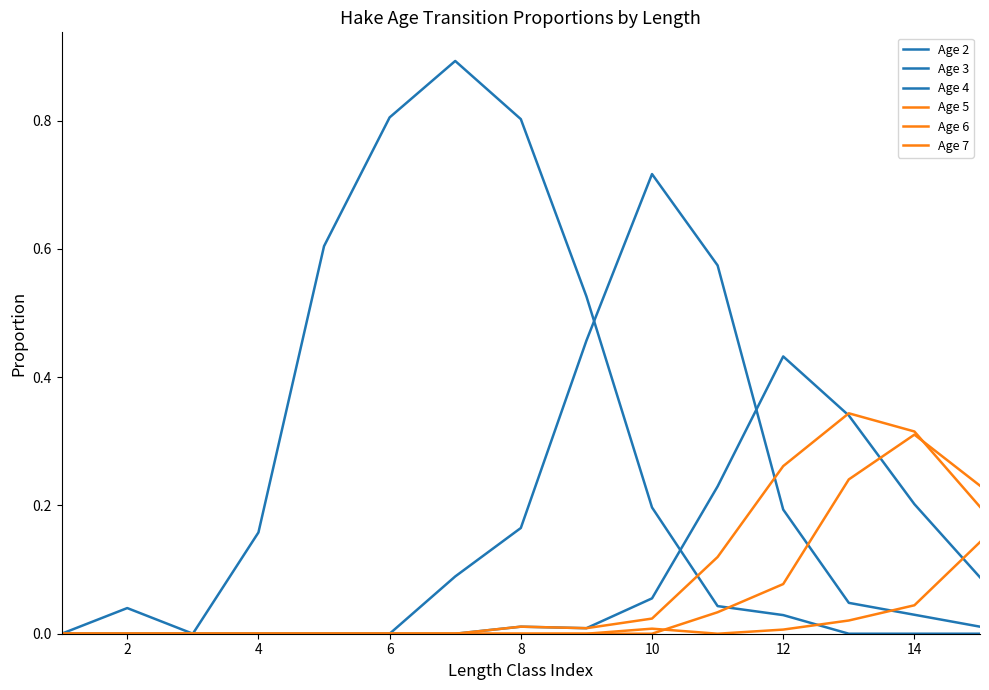

Does the chart display data point markers on the line(s)?

No